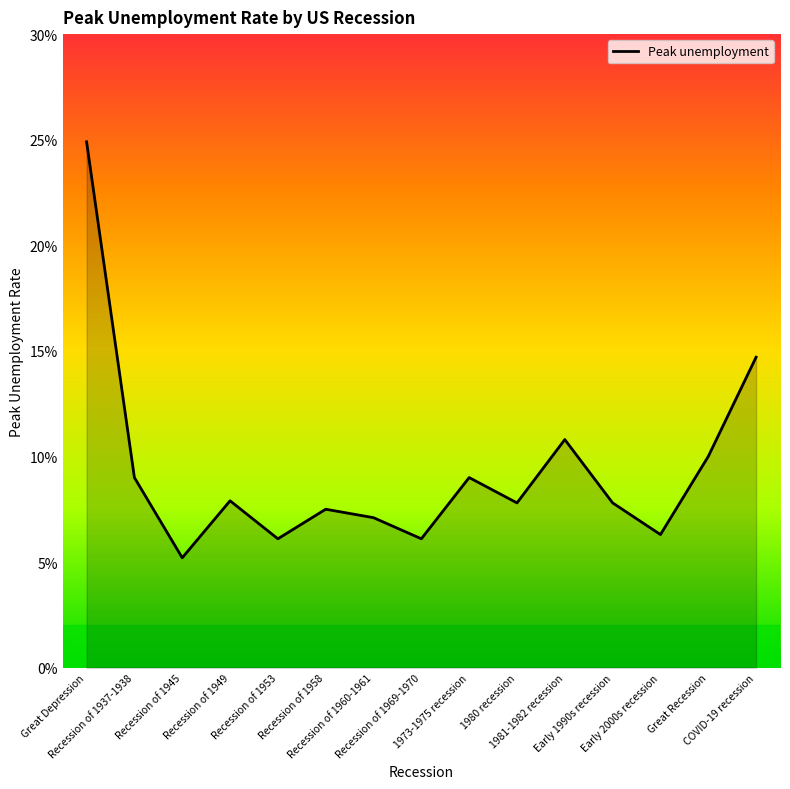

Does the chart display data point markers on the line(s)?

No